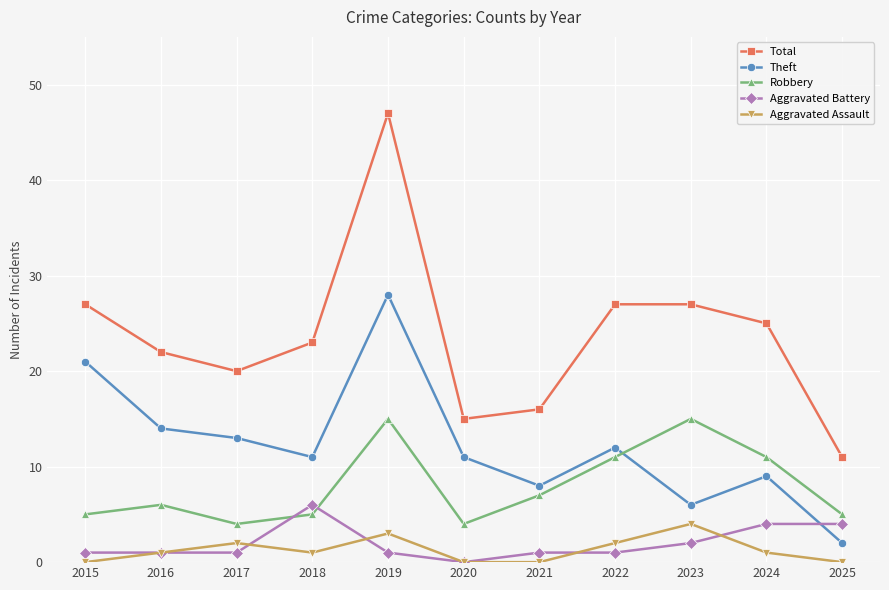

What is the maximum value shown in the chart?

47